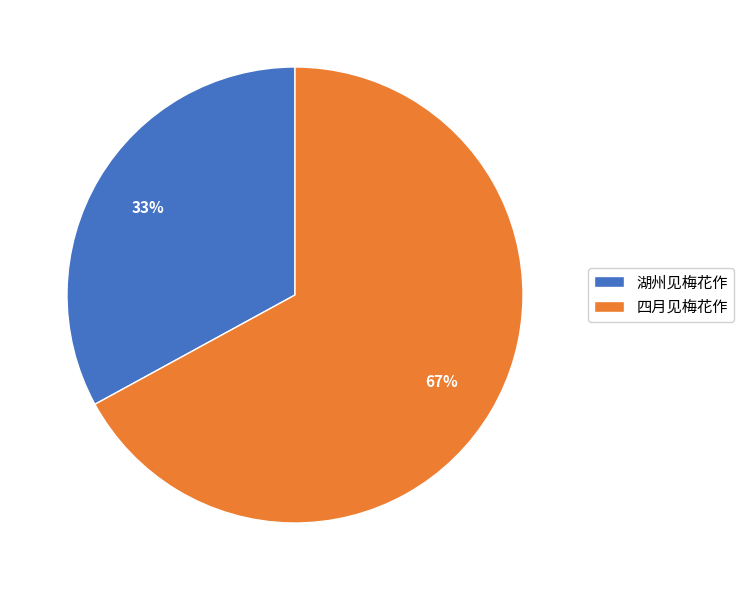

Which slice is the smallest?

湖州见梅花作